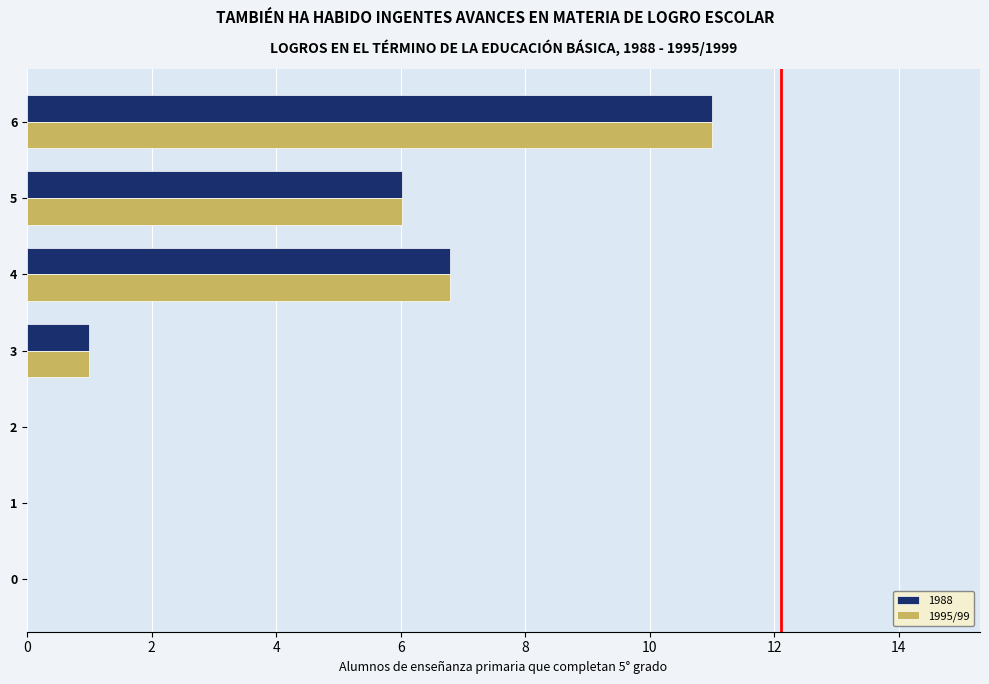

What is the sum of the 1995/99 values at 6 and 0?

11.0